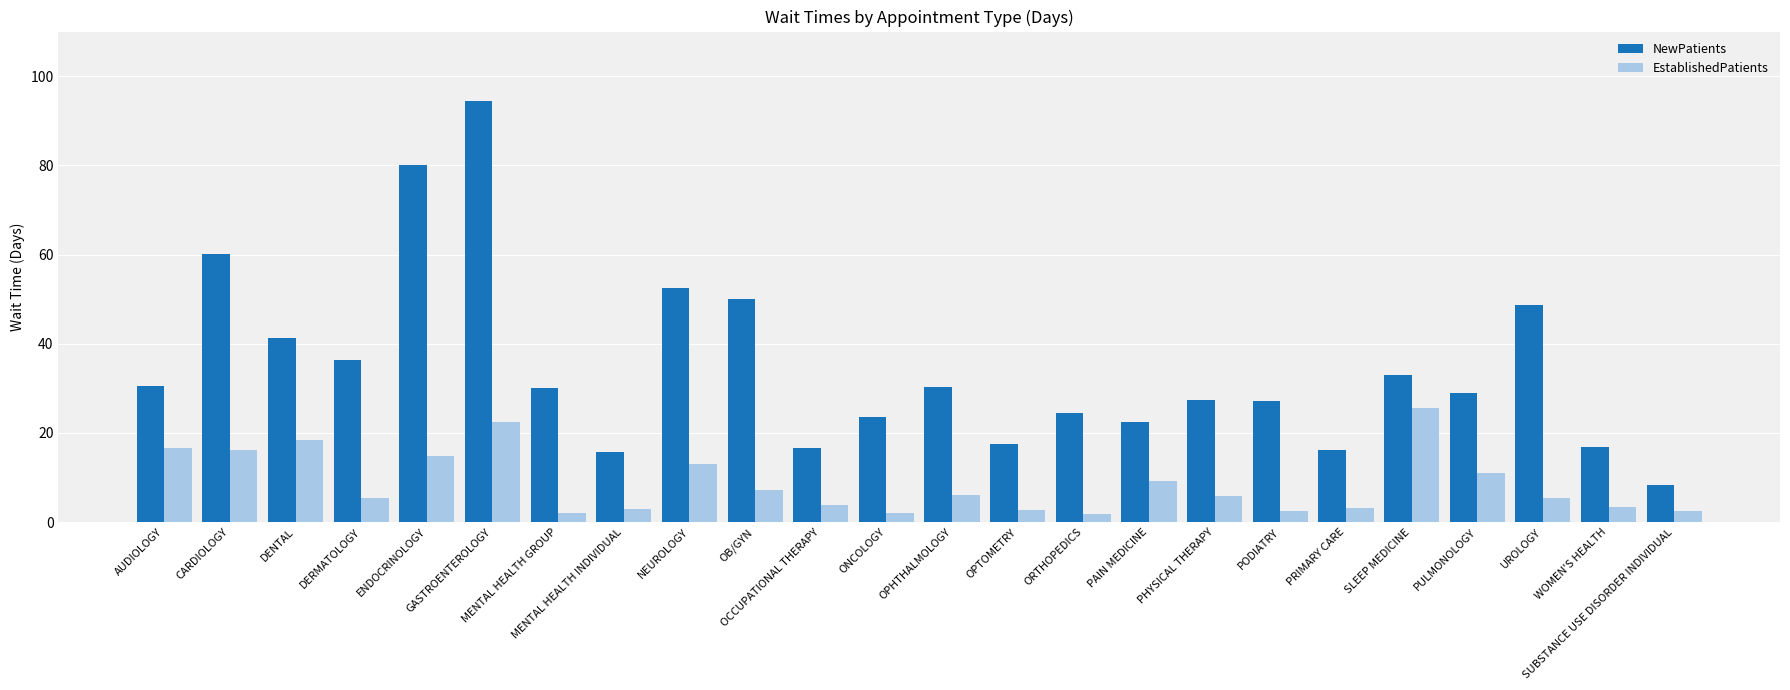

Between AUDIOLOGY and CARDIOLOGY, which series saw the biggest shift?

NewPatients